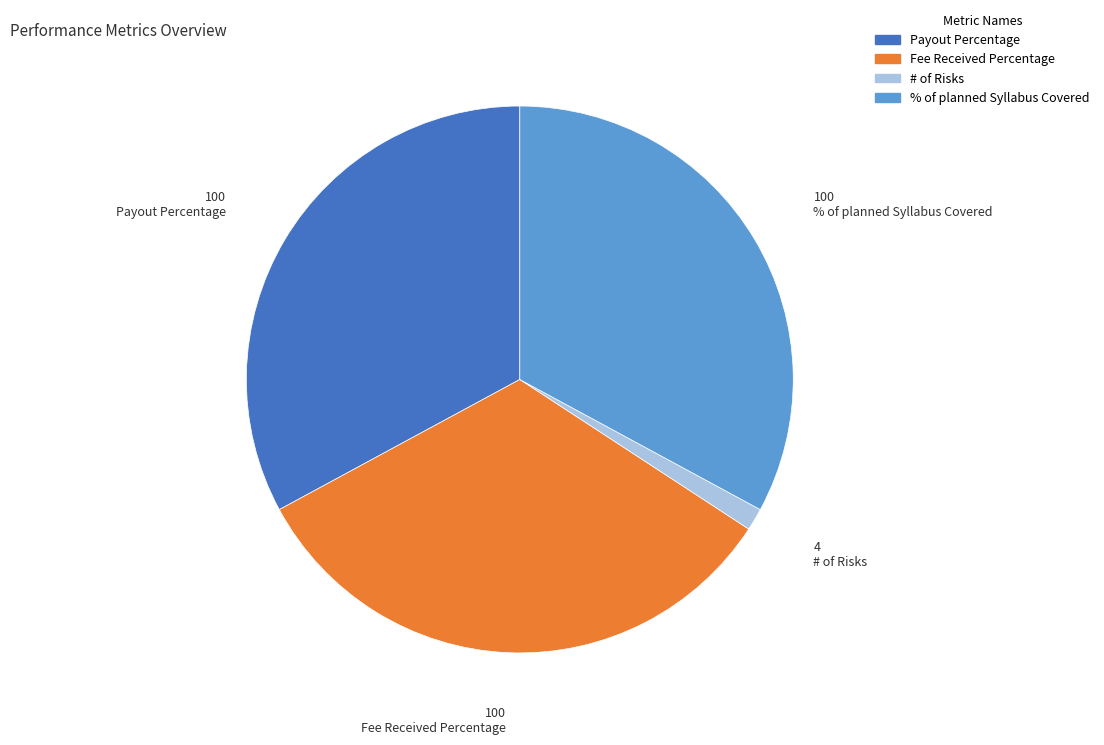

True or false: Quality Issues accounts for 0% of the total.

True